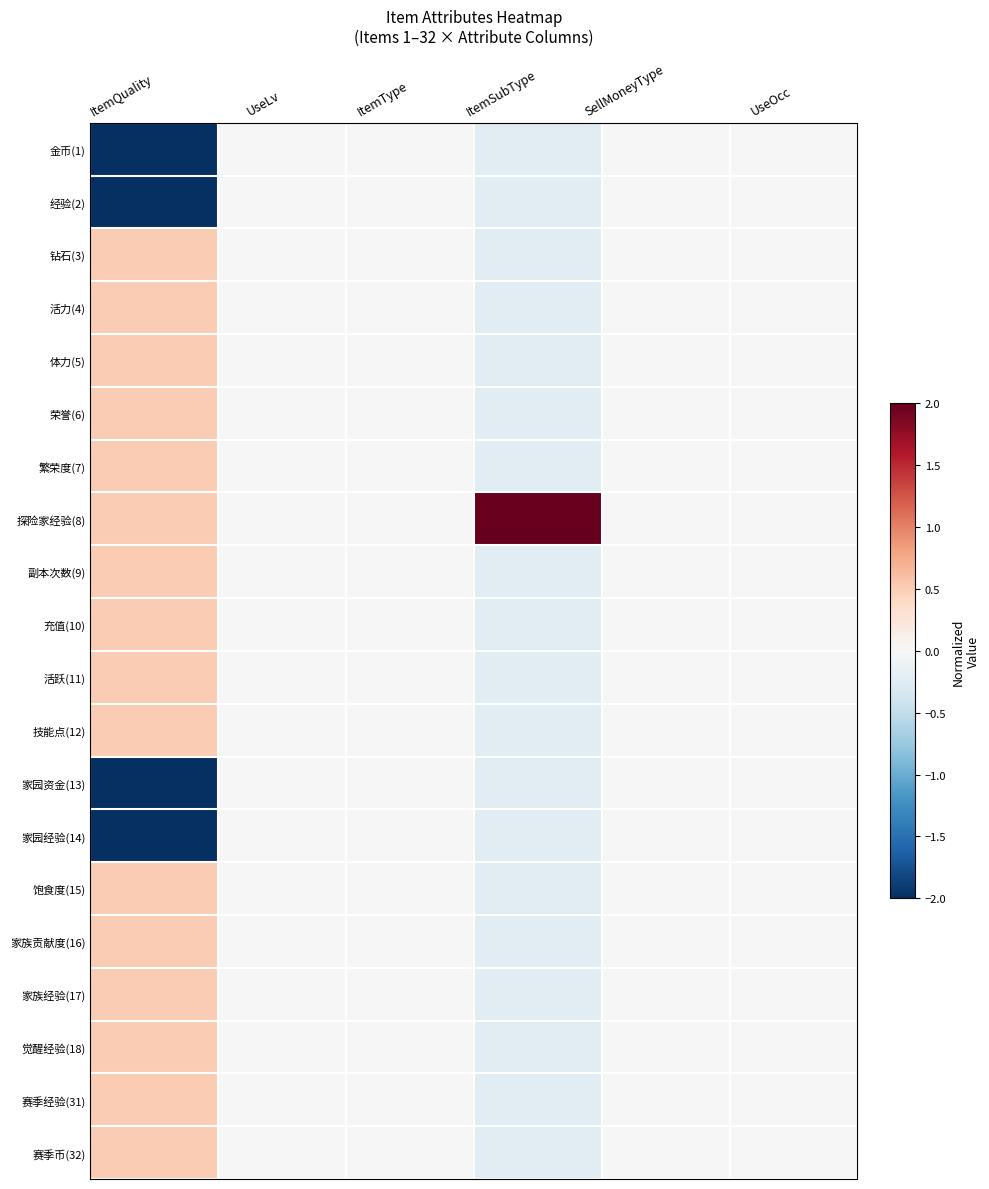

At which category does the chart reach its minimum across all series?

ItemQuality